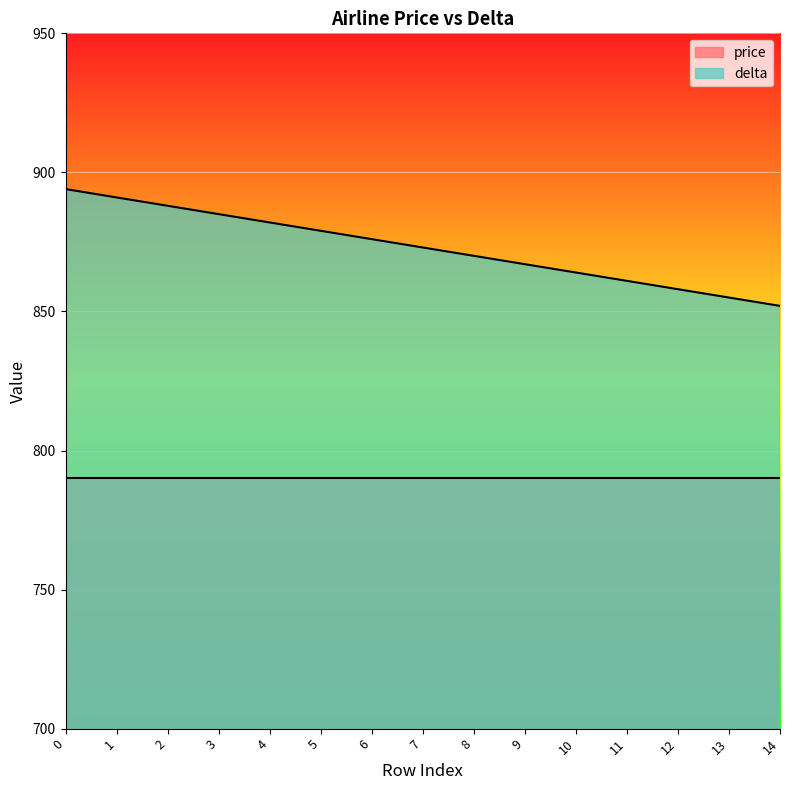

What is the maximum value shown in the chart?

894